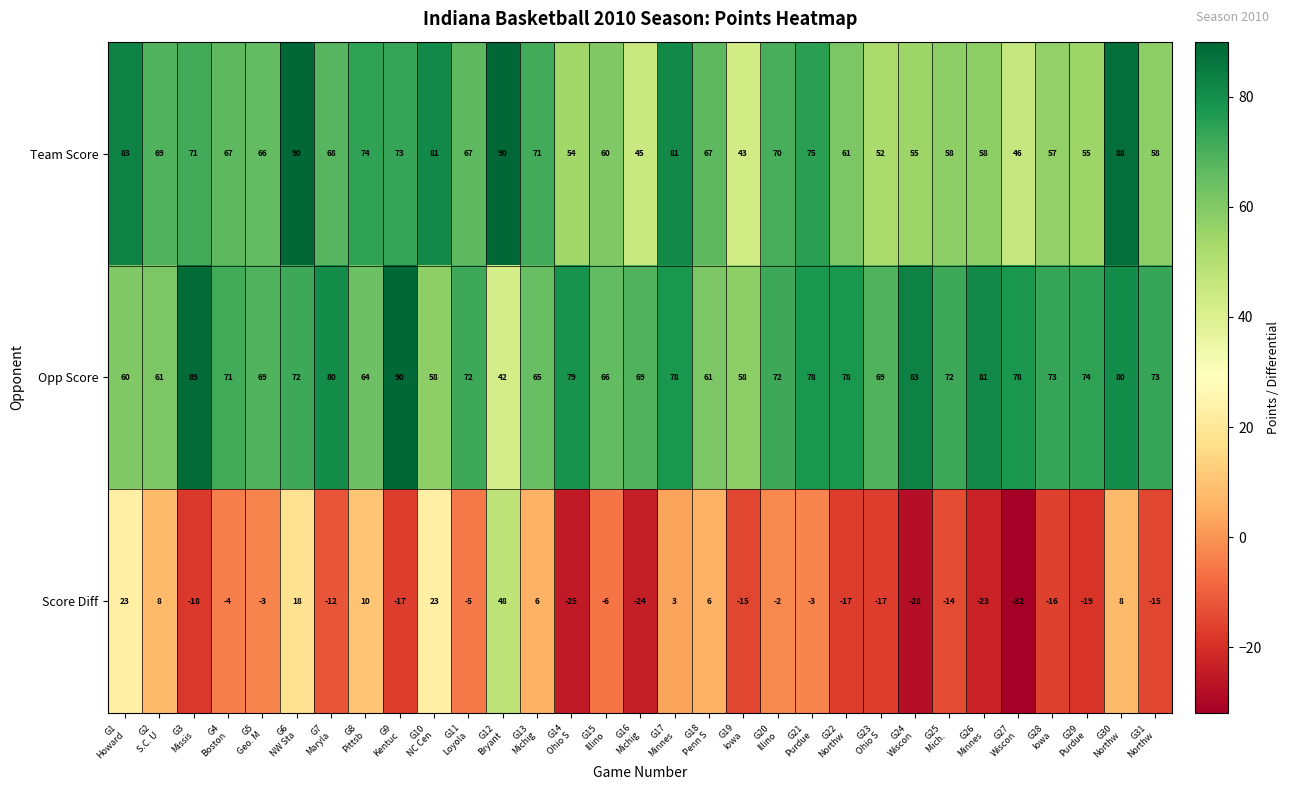

Which series has the widest spread of values?

Score Diff